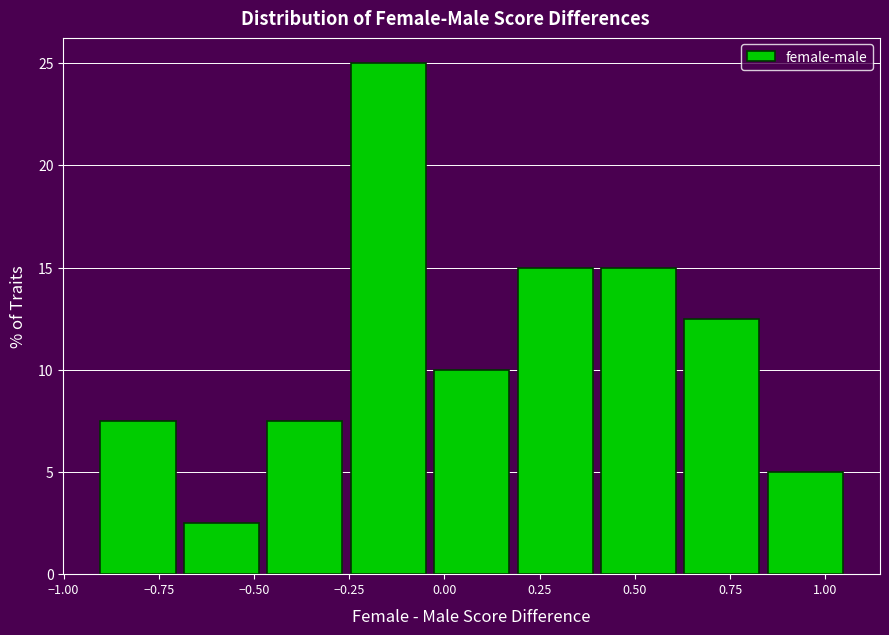

Reading left to right, list every bar in this chart as the range it spans on the x-axis followed by its height. Neither the bar edges nor the heights are printed on the chart, so give them approximately, as read against the axes.

-0.90 to -0.70: 7.5
-0.70 to -0.45: 2.5
-0.45 to -0.25: 7.5
-0.25 to -0.05: 25.0
-0.05 to 0.20: 10.0
0.20 to 0.40: 15.0
0.40 to 0.65: 15.0
0.65 to 0.85: 12.5
0.85 to 1.05: 5.0